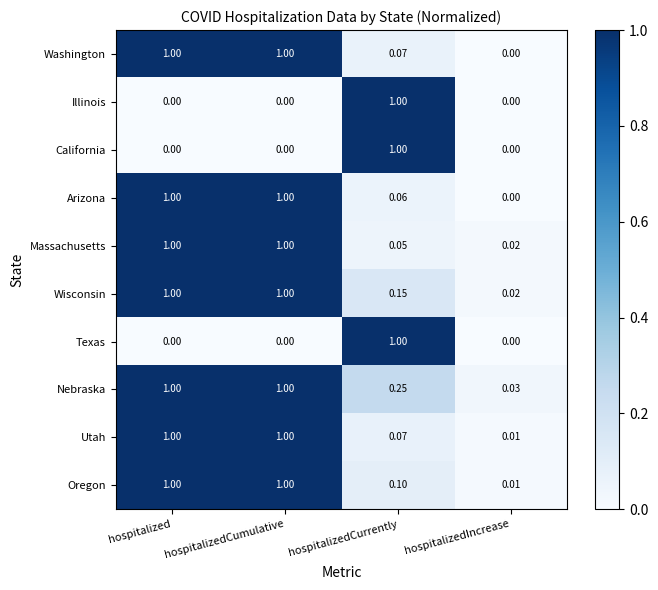

Which series has the largest total across all categories?

Nebraska